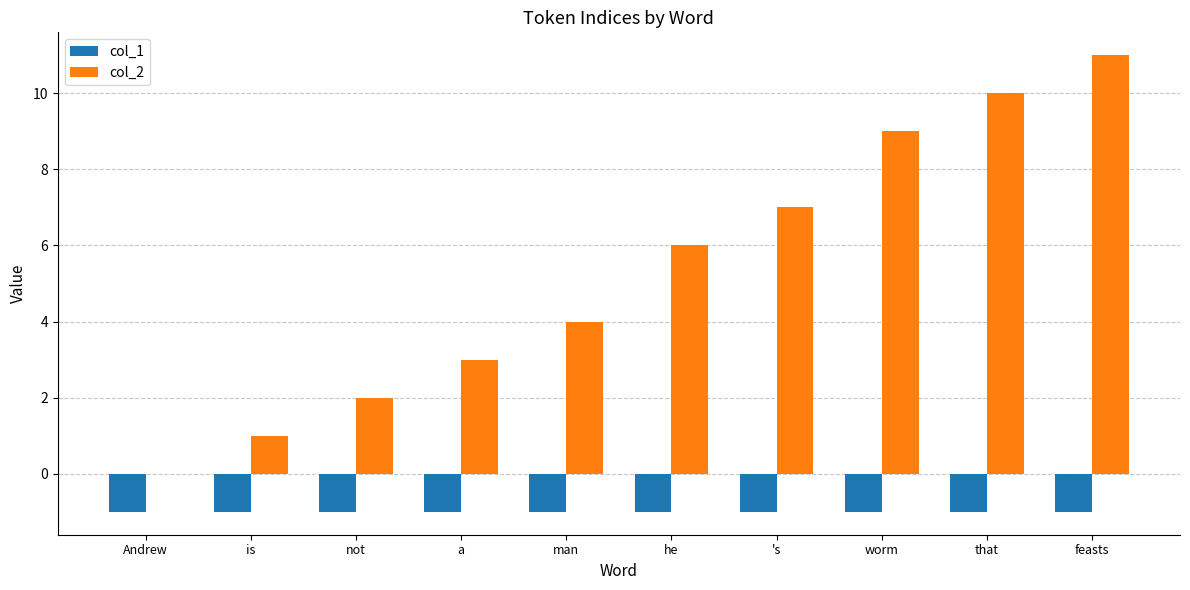

What is the maximum value for col_1?

-1